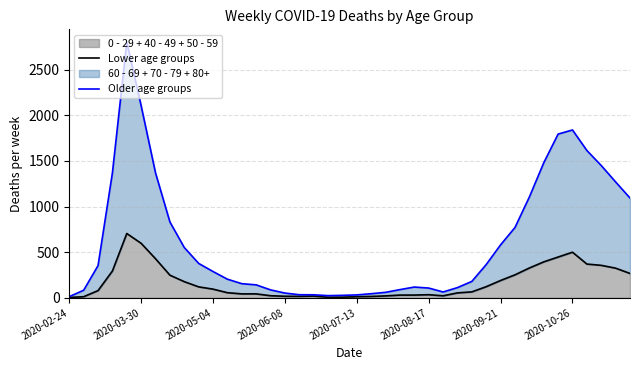

Count the number of categories in the chart.

40